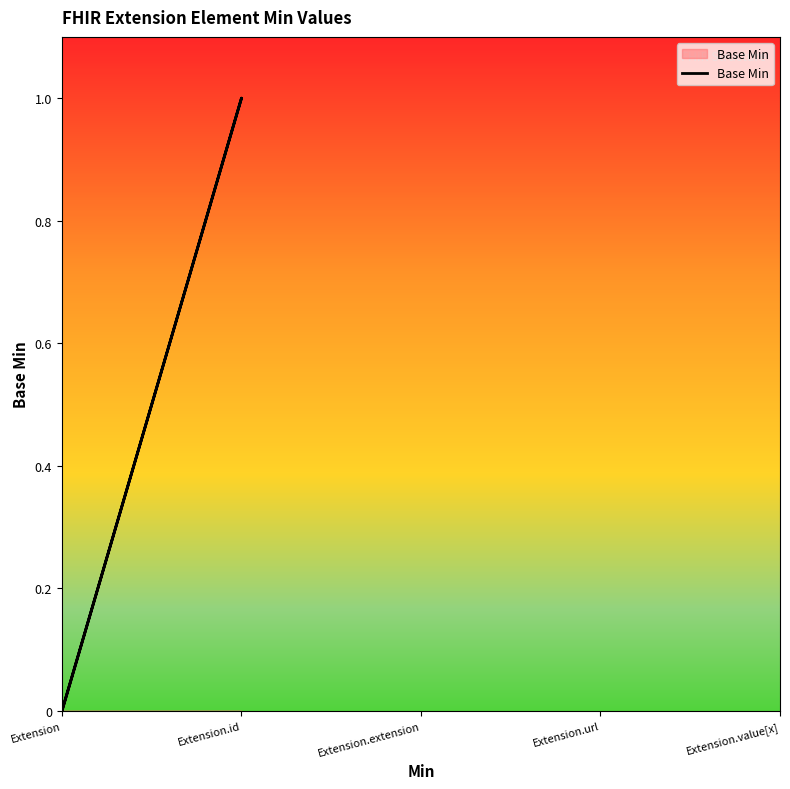

What position from the left is Extension?

1